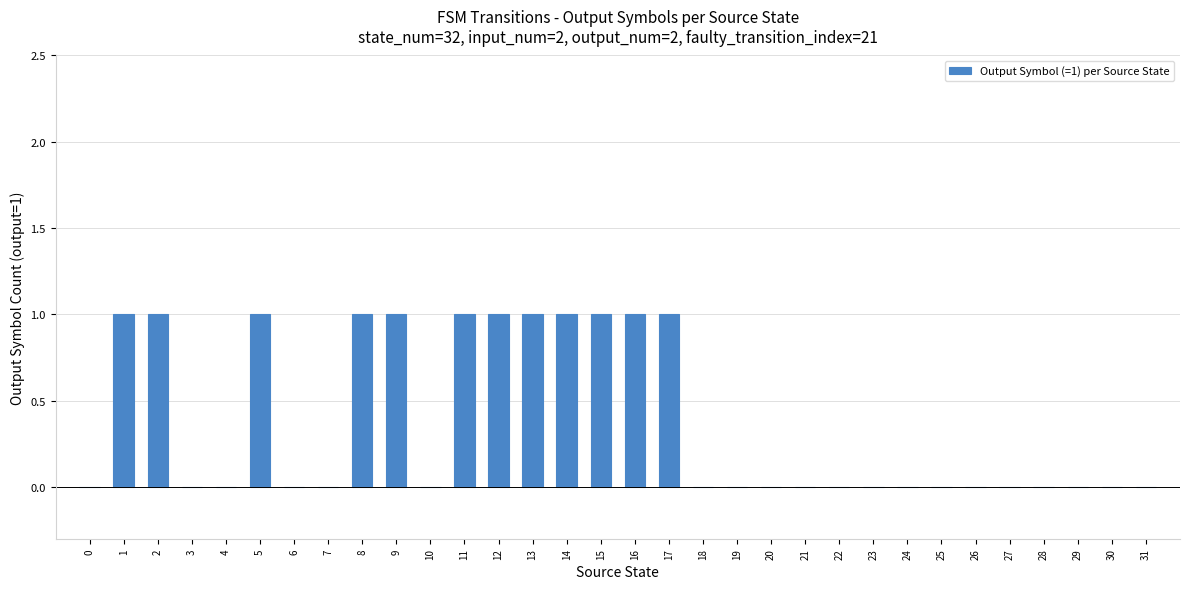

Reading left to right, transcribe all the data shown in this chart.

0	1	1	0	0	1	0	0	1	1	0	1	1	1	1	1	1	1	0	0	0	0	0	0	0	0	0	0	0	0	0	0